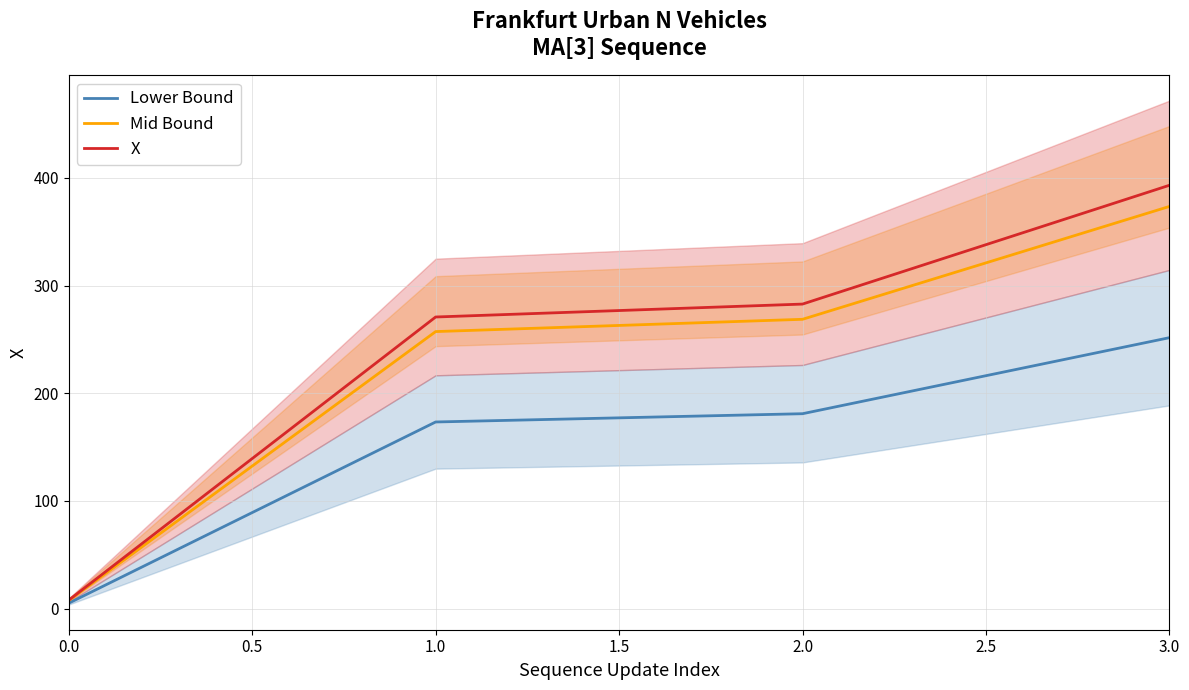

What is the lowest value of the Lower Bound series?

5.1